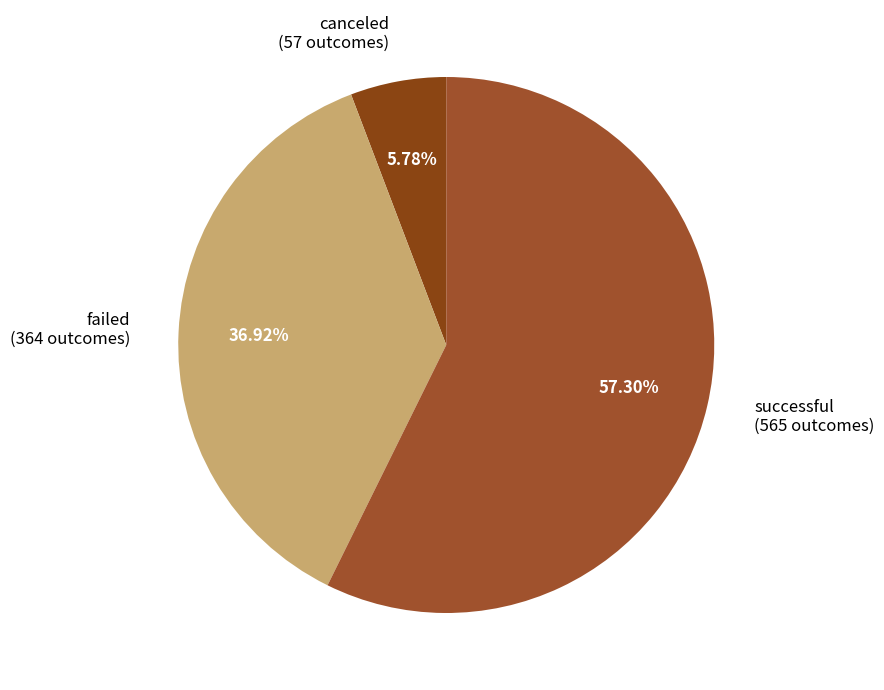

How many slices are in this pie chart?

3